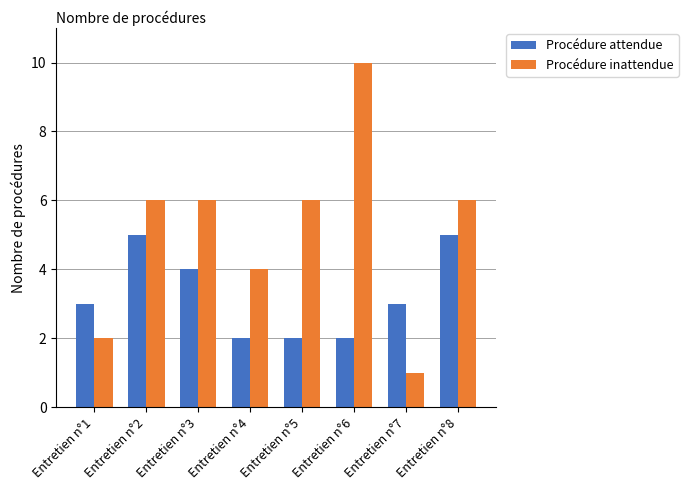

At Entretien n°1, list the series in order from largest to smallest.

Procédure attendue, Procédure inattendue